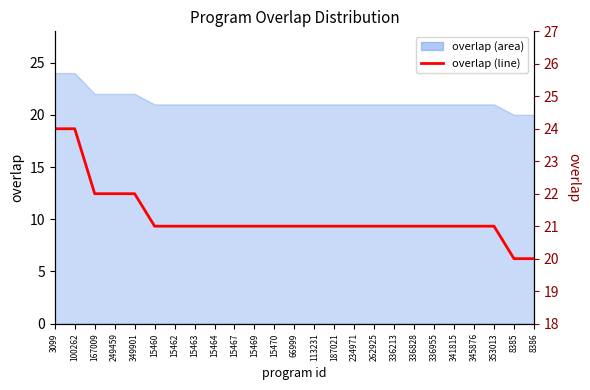

Where does the data first go above 21?

3099